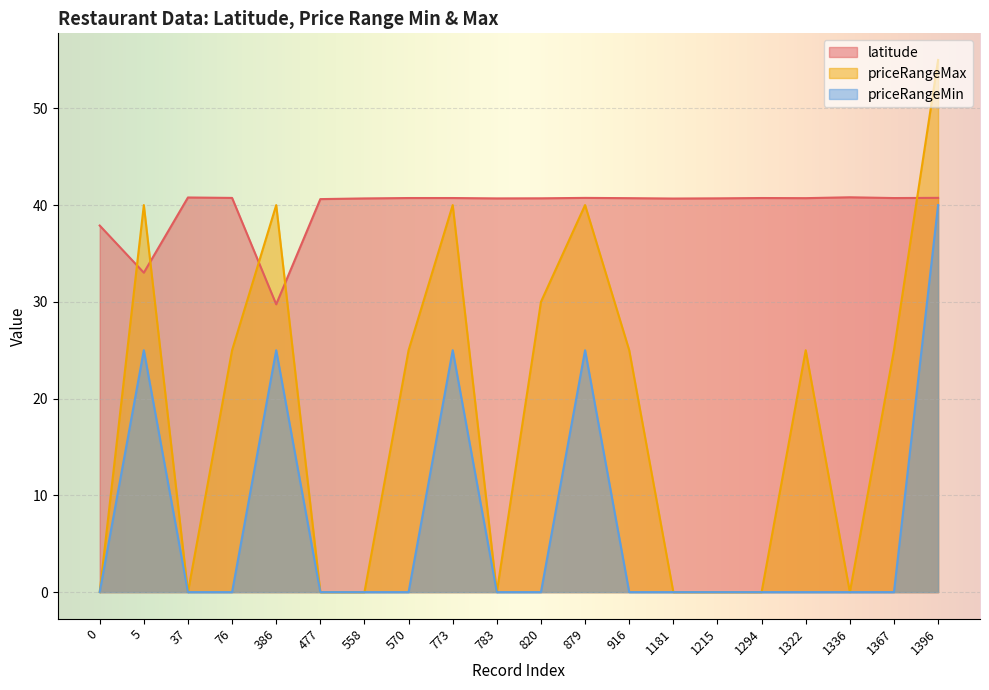

True or false: priceRangeMax and priceRangeMin intersect in this chart.

False